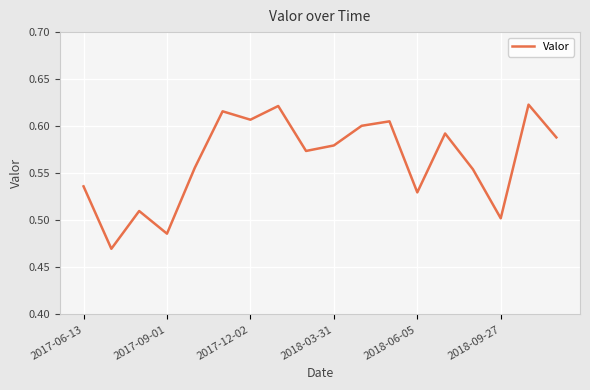

Reading left to right, extract all data points from this chart.

0.5	0.5	0.5	0.5	0.6	0.6	0.6	0.6	0.6	0.6	0.6	0.6	0.5	0.6	0.6	0.5	0.6	0.6